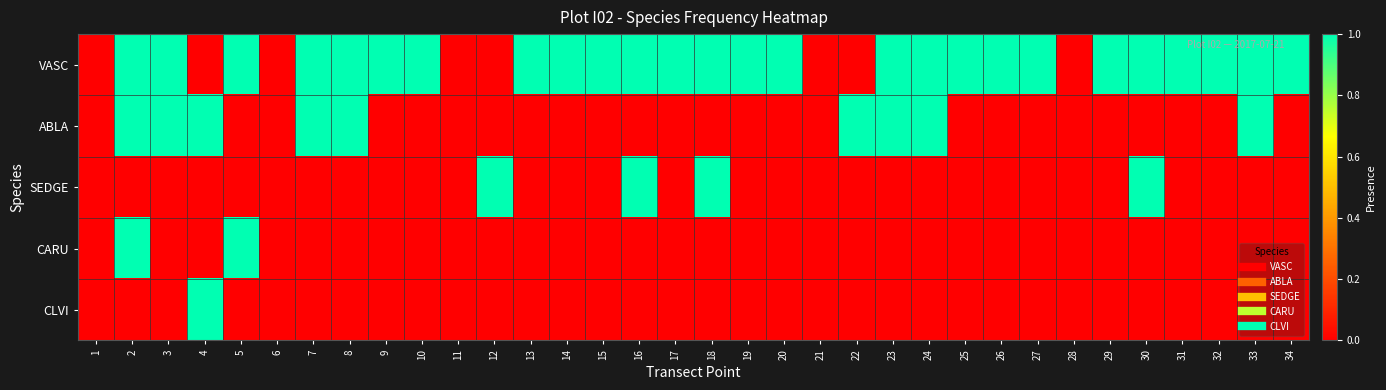

Which category has the lowest value across all series?

1